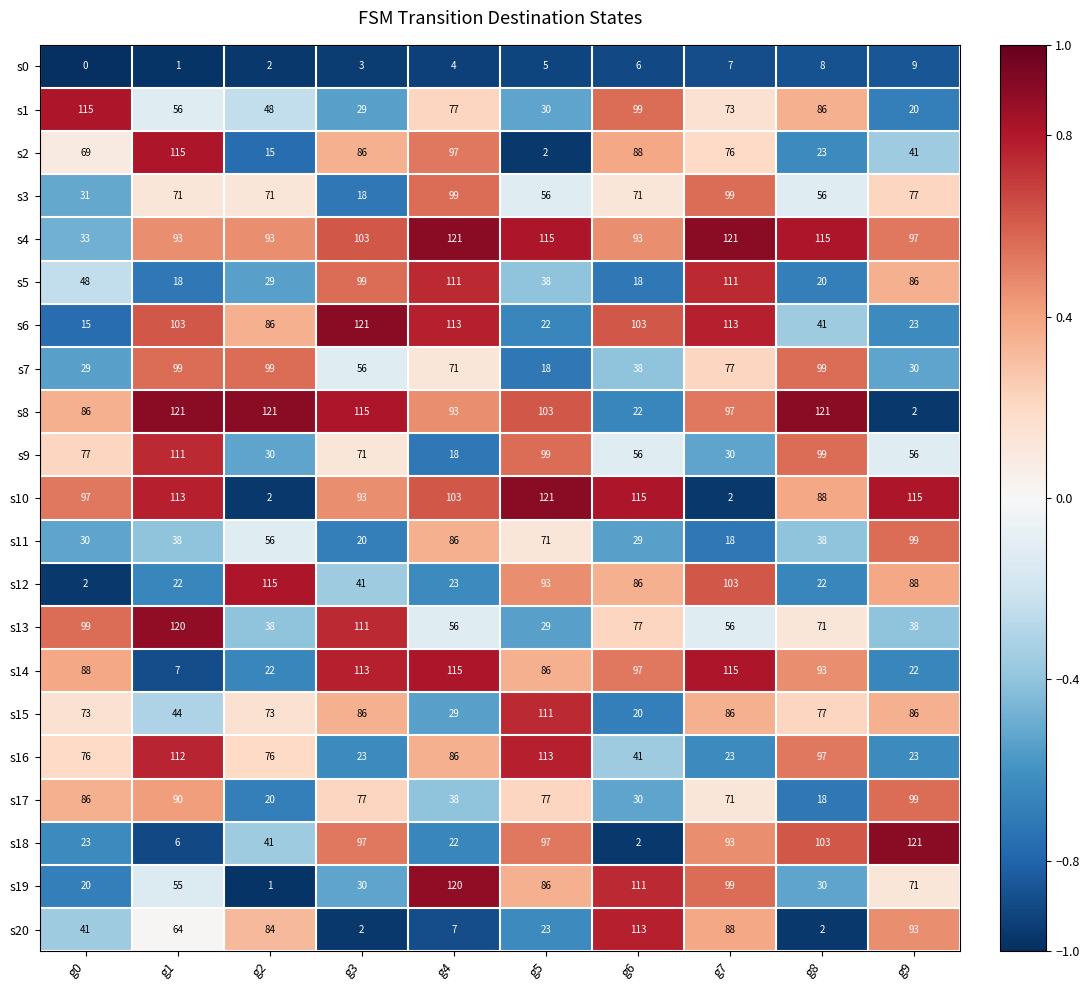

What is the difference between the maximum and minimum values in the s9 series?

93